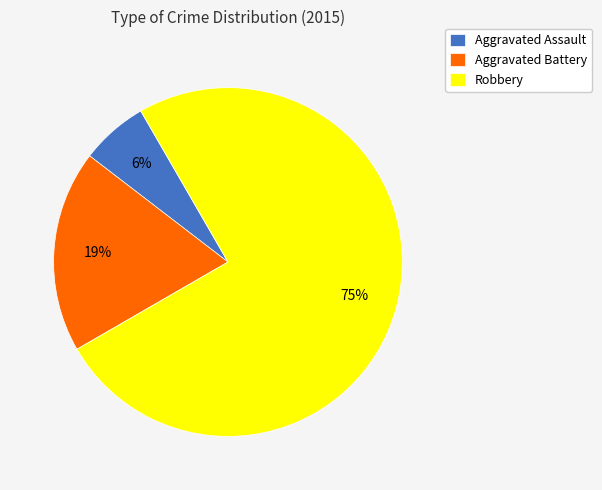

Rank the categories by value from lowest to highest.

Aggravated Assault, Aggravated Battery, Robbery